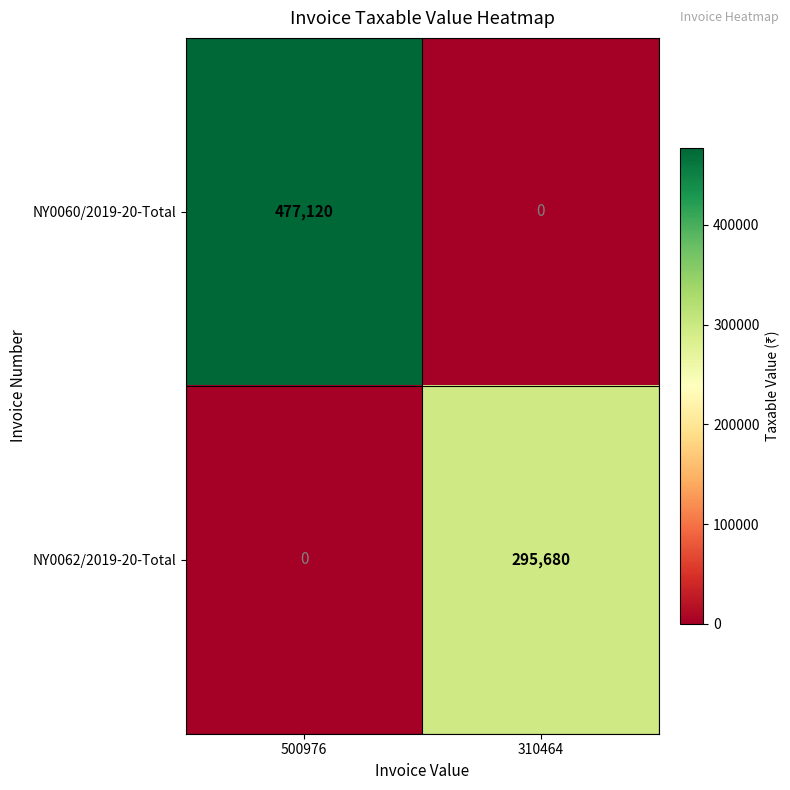

Reading left to right, list all the values displayed in this chart.

NY0060/2019-20-Total: 500976=477120	310464=0
NY0062/2019-20-Total: 500976=0	310464=295680